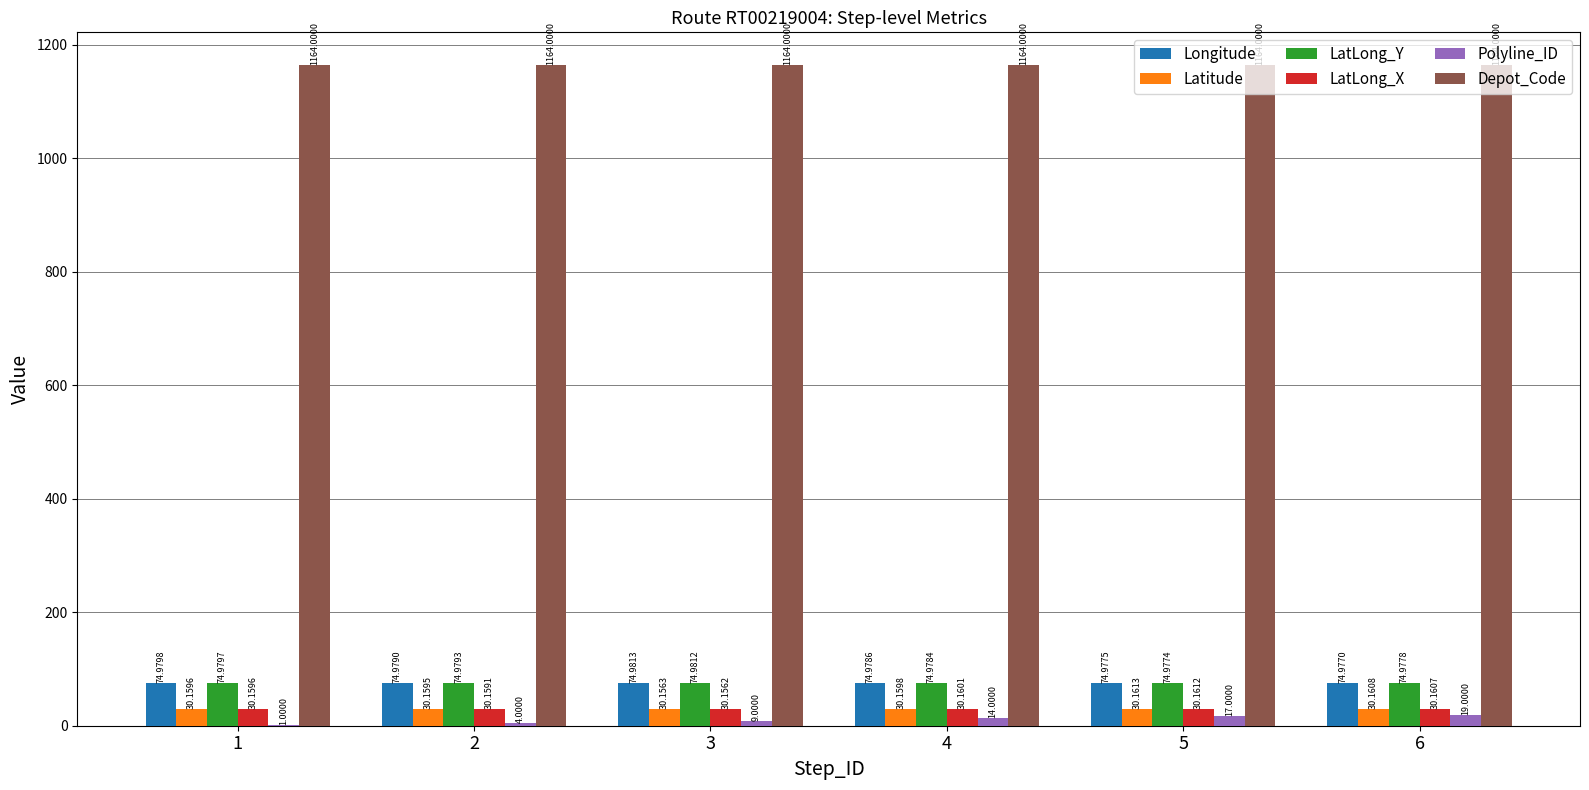

What is the total value across all series at 4?

1388.3